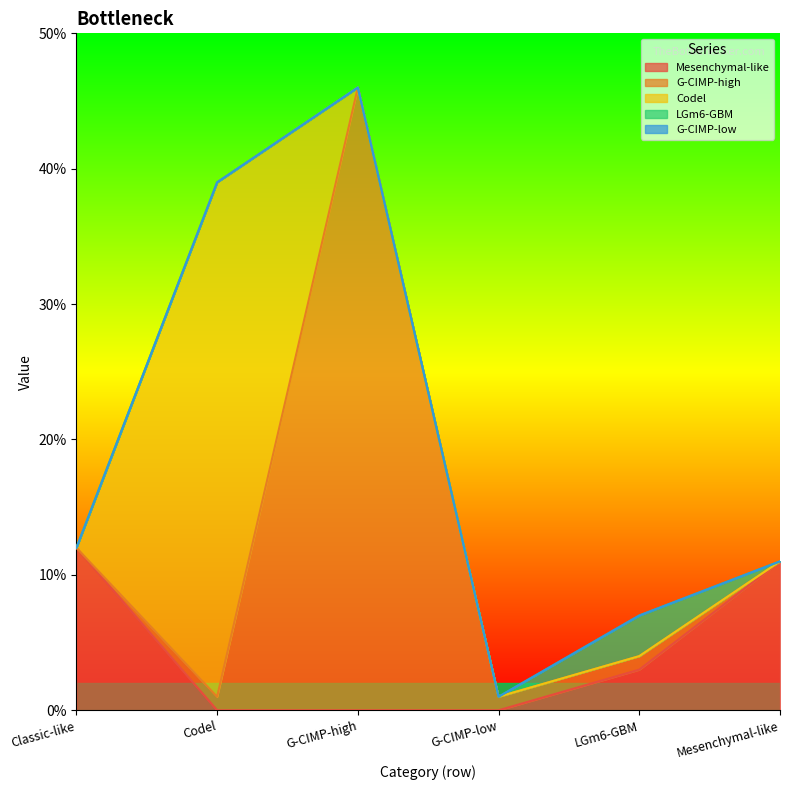

Which series changed the most between G-CIMP-high and Mesenchymal-like?

G-CIMP-high